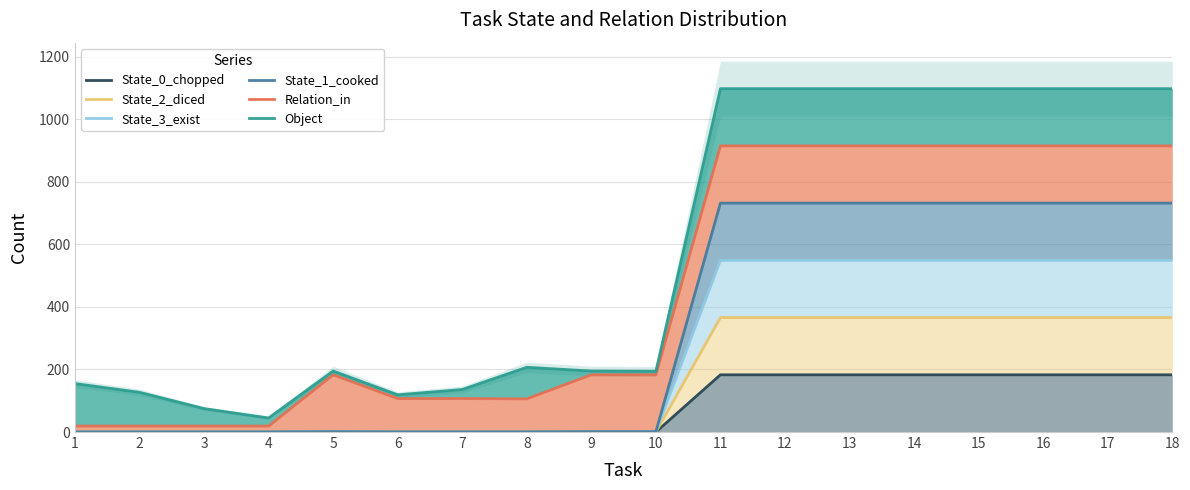

Between 5 and 13, which series saw the biggest shift?

Object